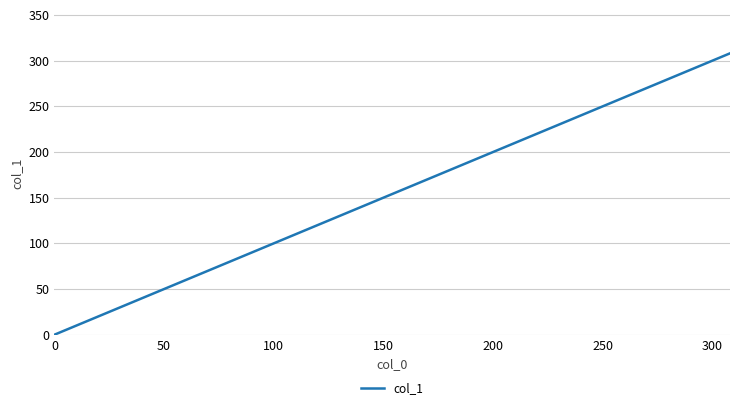

What is the difference between the maximum and minimum values?

308